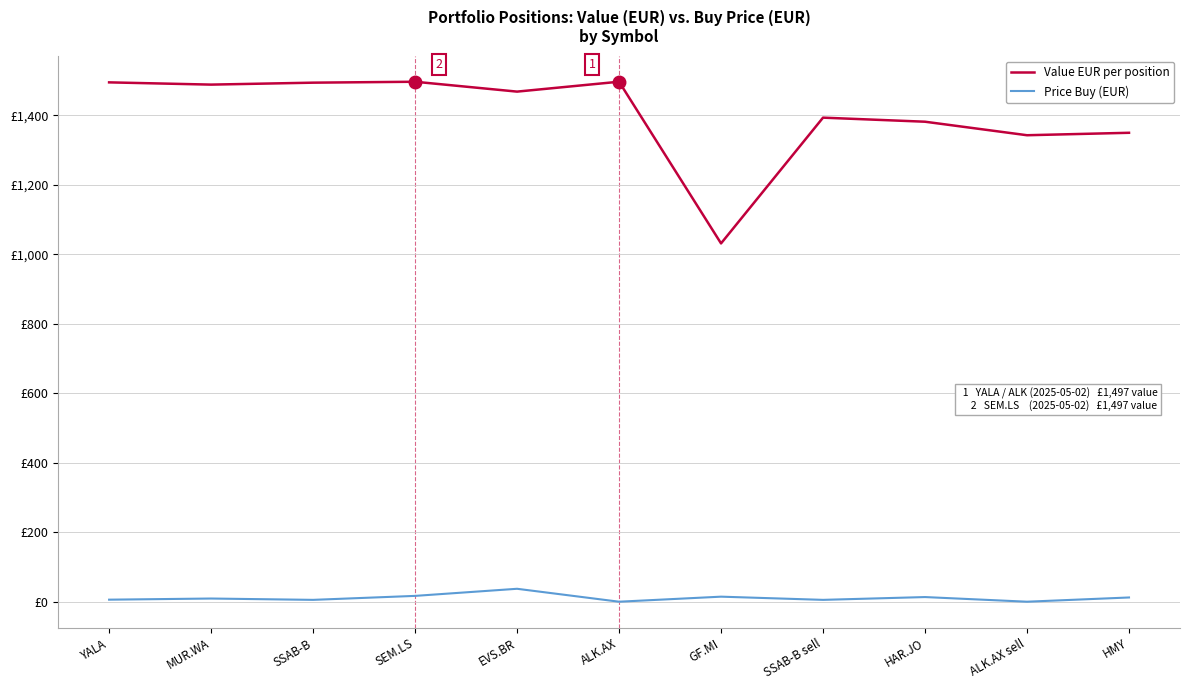

What is the spread (max minus min) of values at MUR.WA?

1478.9